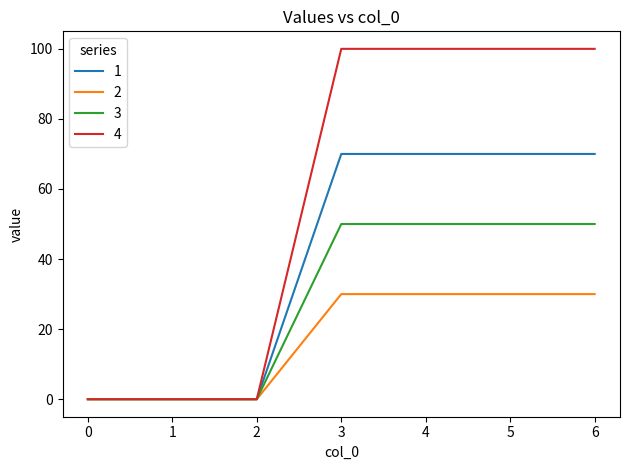

What is the difference between the highest and lowest values at 4?

70